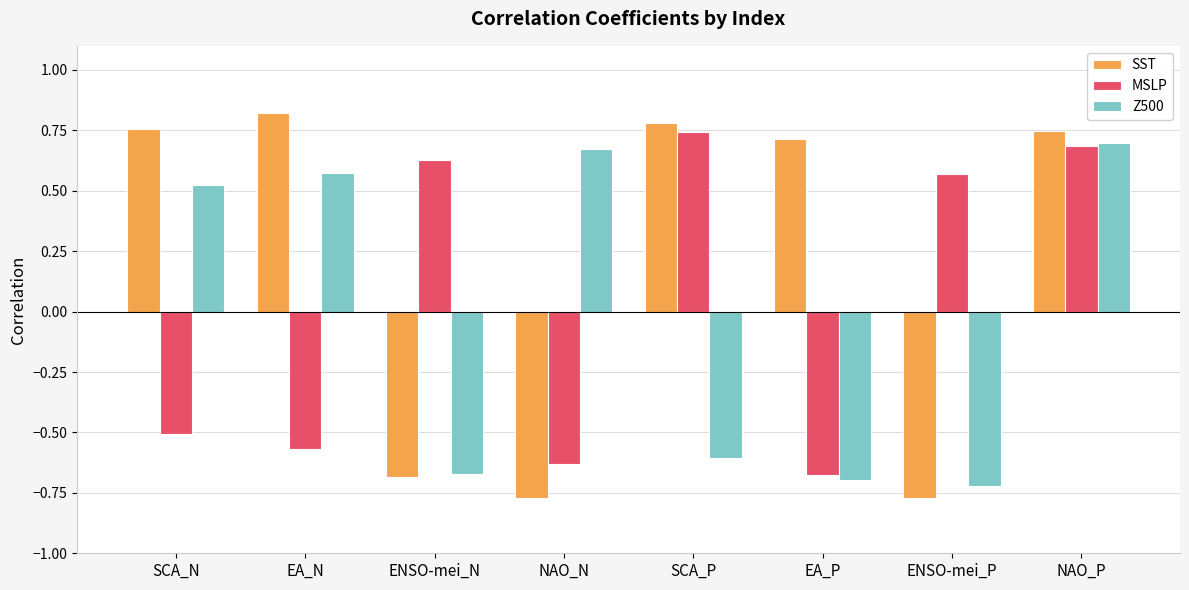

What is the difference between the maximum and minimum values in the SST series?

1.6